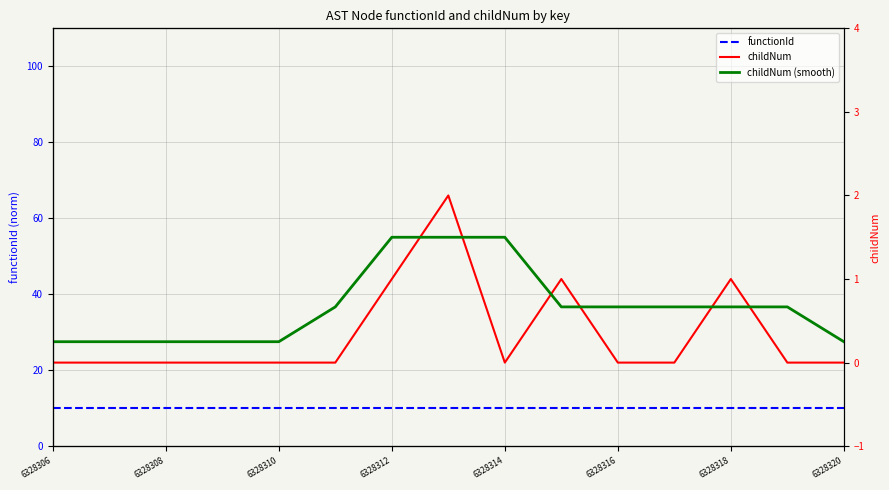

Which series changed the most between 8 and 9?

childNum